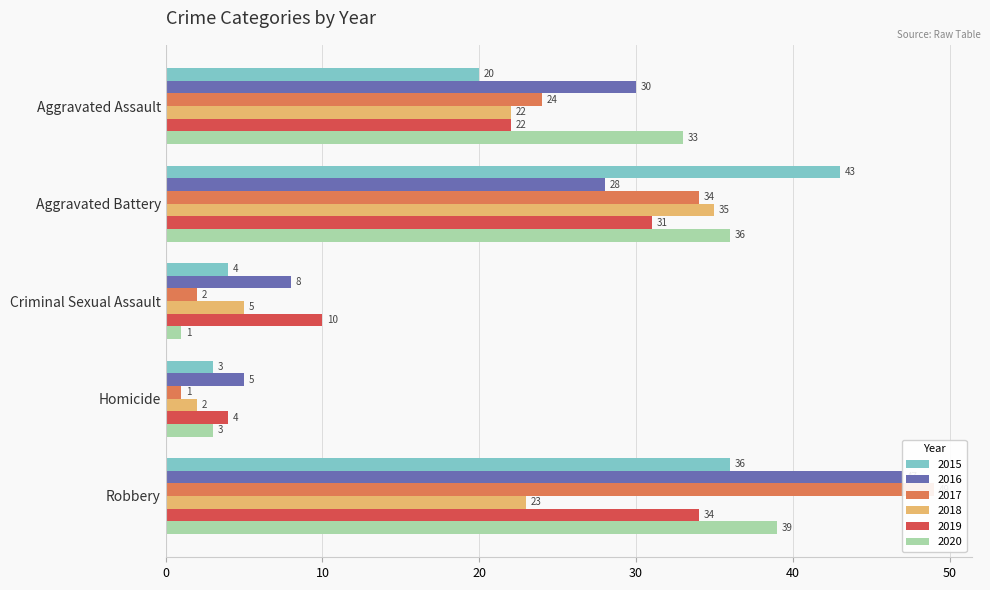

List the labels in order of 2018 value, largest first.

Aggravated Battery, Robbery, Aggravated Assault, Criminal Sexual Assault, Homicide